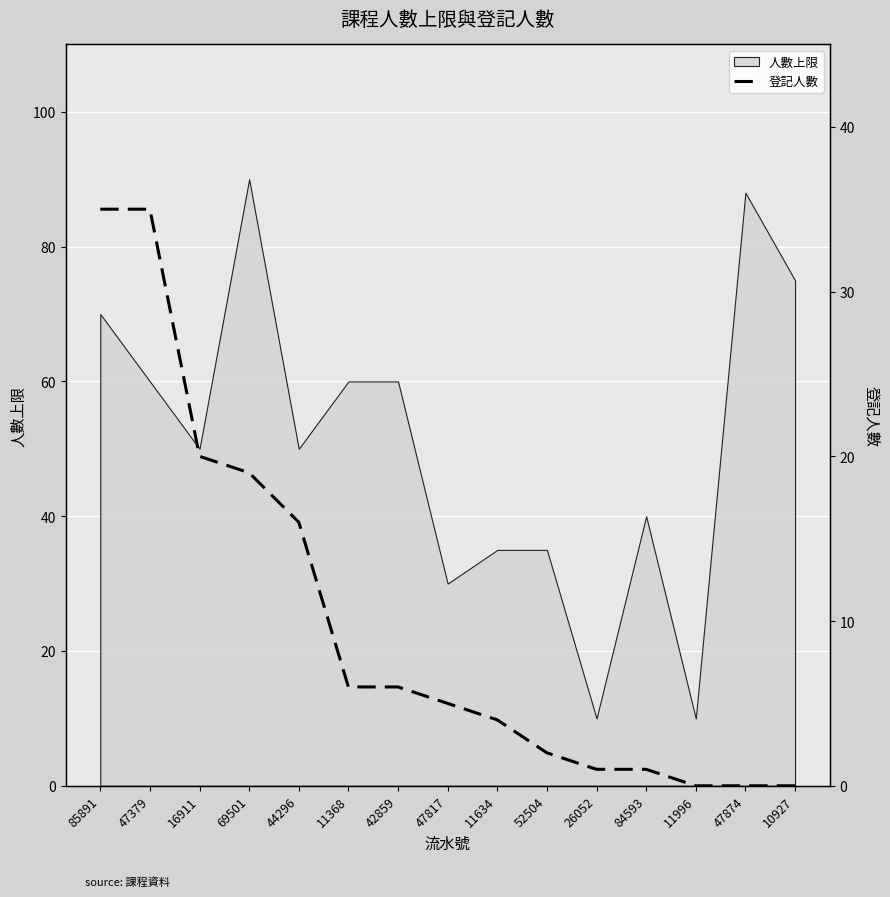

Approximately how many times larger is the value at 16911 compared to 52504?

10.0